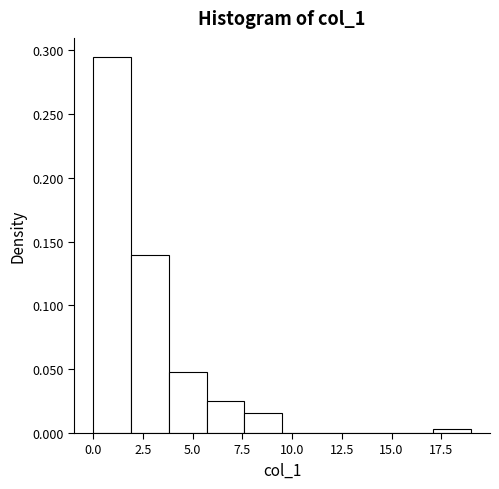

Around what value on the x-axis is the tallest bar? Give the approximate position of its centre, as read against the axis.

1.0